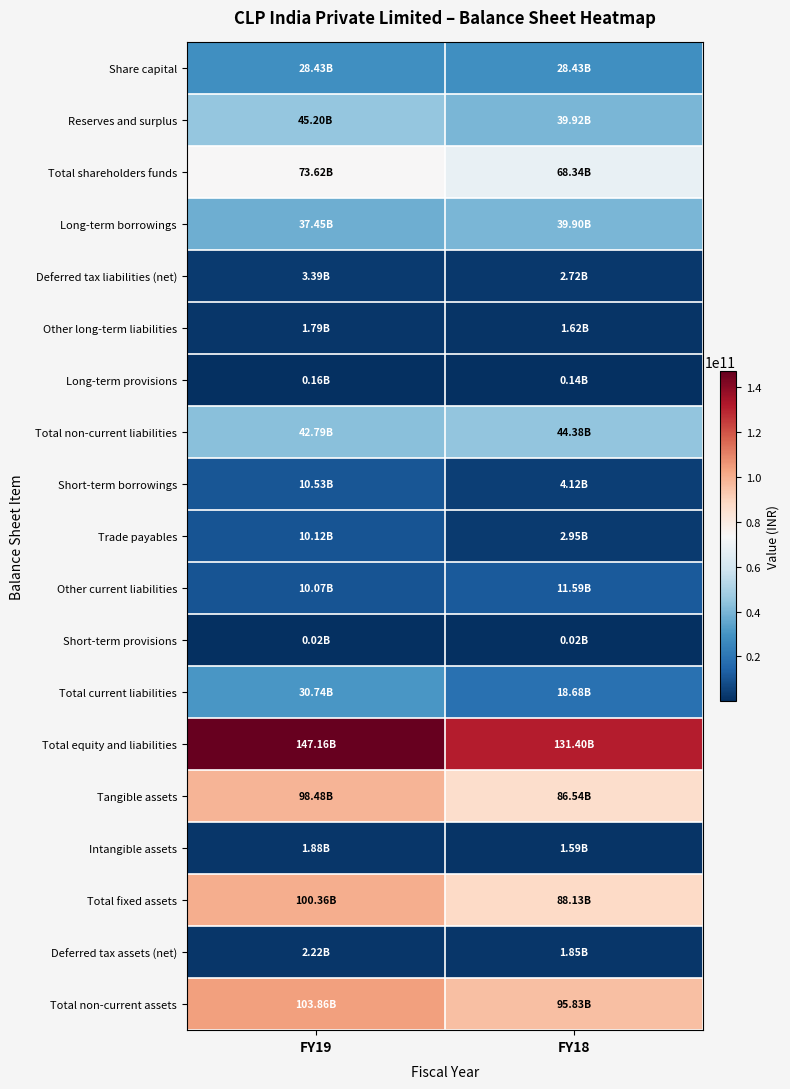

Which series changed the most between FY19 and FY18?

Total equity and liabilities